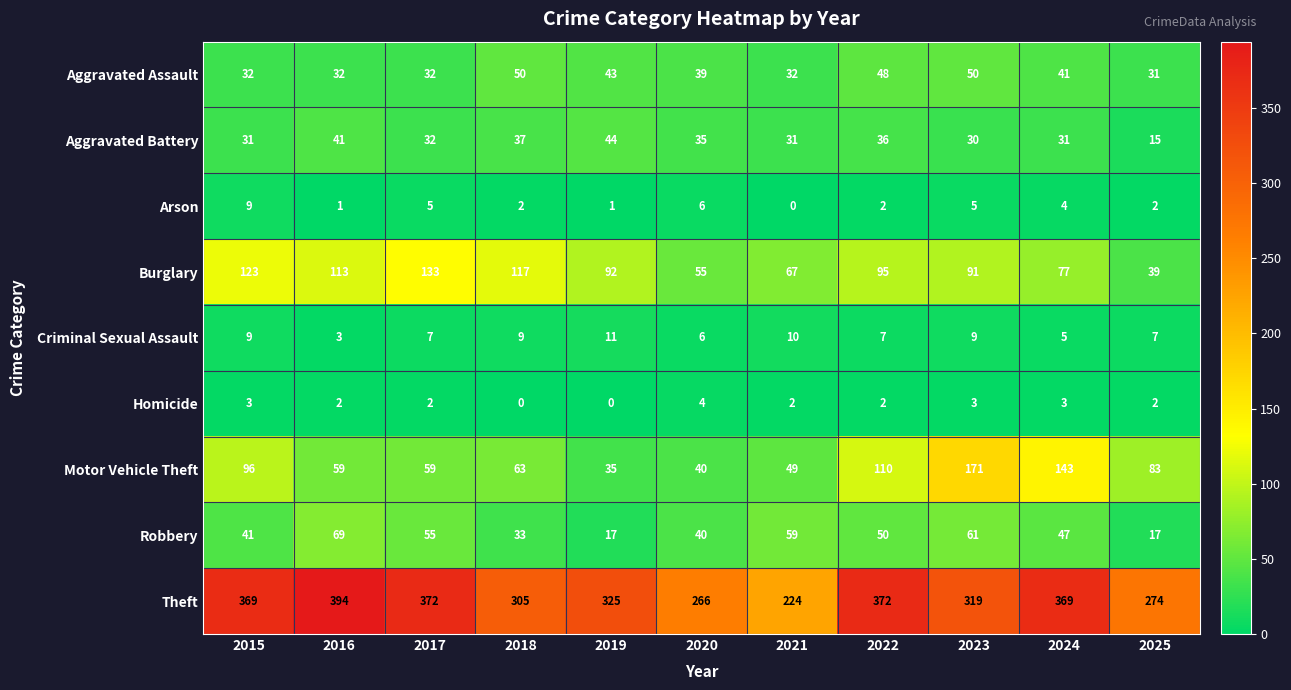

Which series has the largest range (max minus min)?

Theft